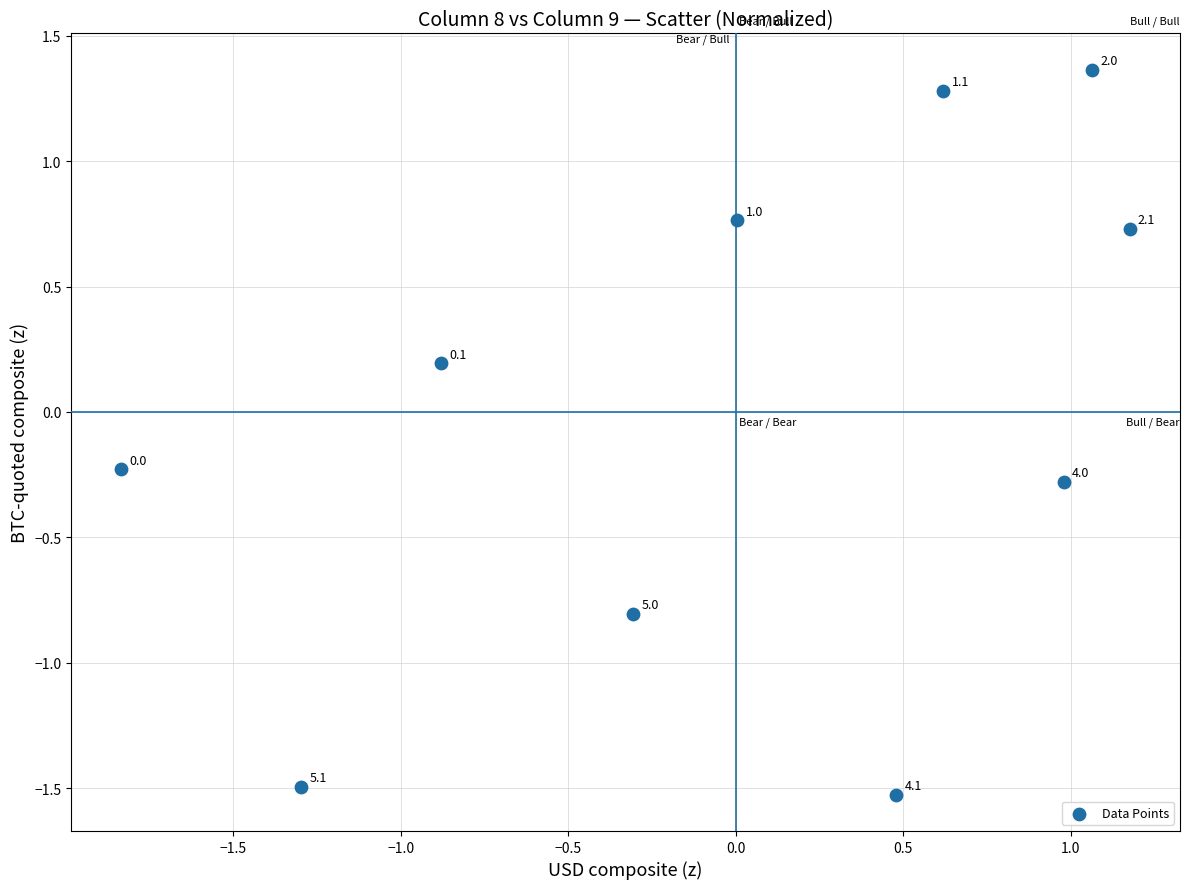

What is the range of Y values (max minus min)?

2.9